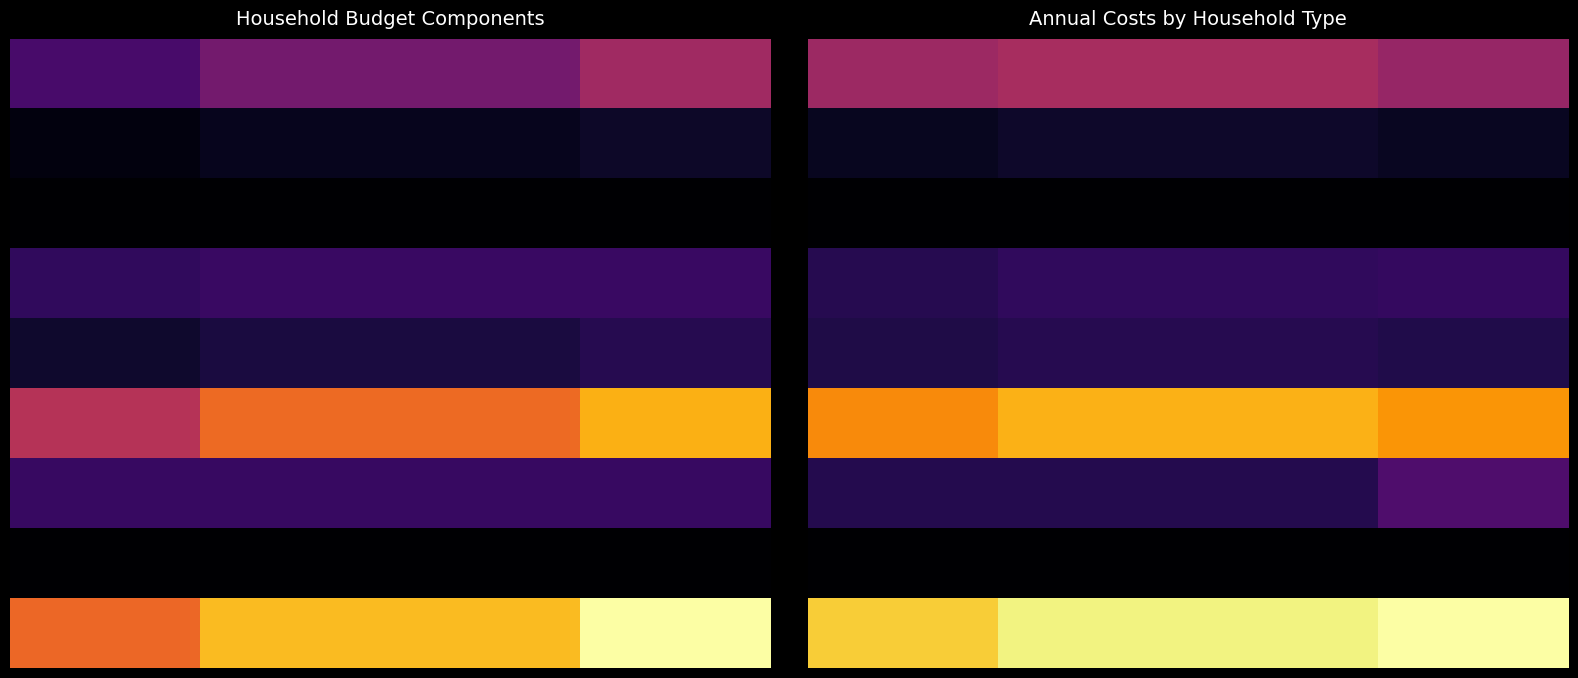

At which category does the chart reach its peak across all series?

3